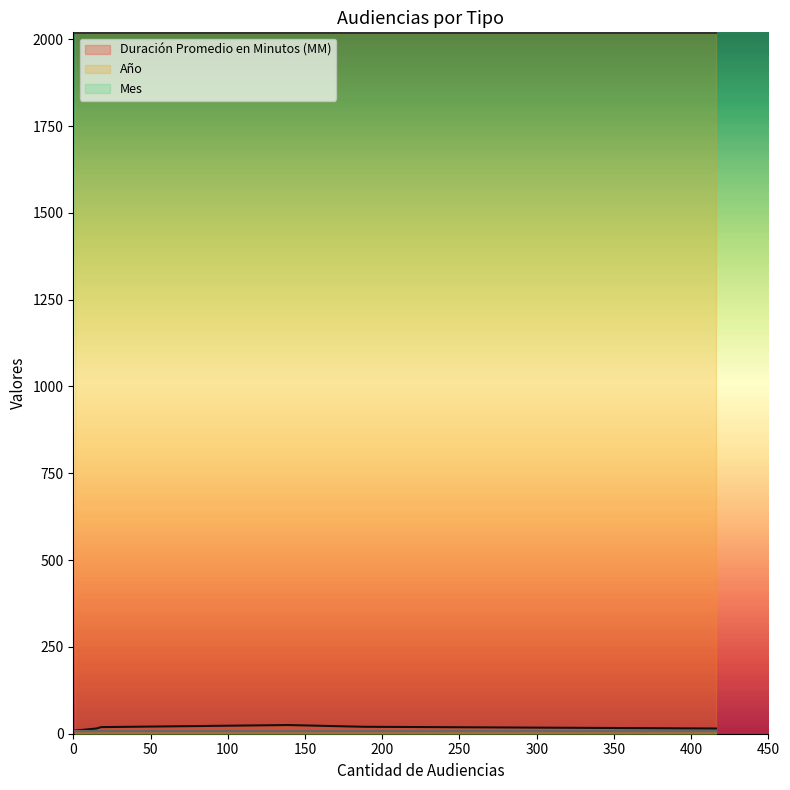

What is the maximum value shown in the chart?

2017